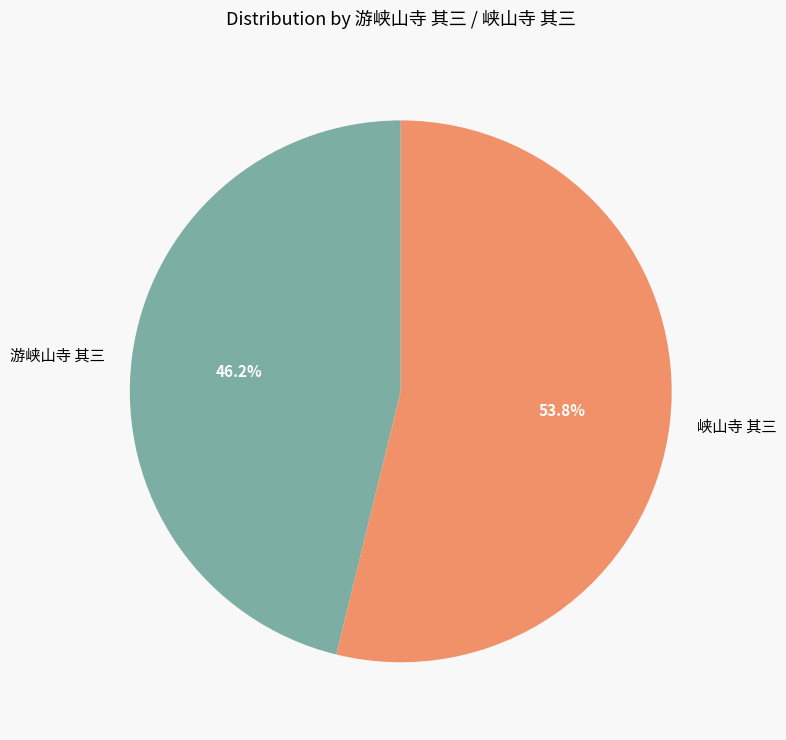

Which has a higher value, 峡山寺 其三 or 游峡山寺 其三?

峡山寺 其三